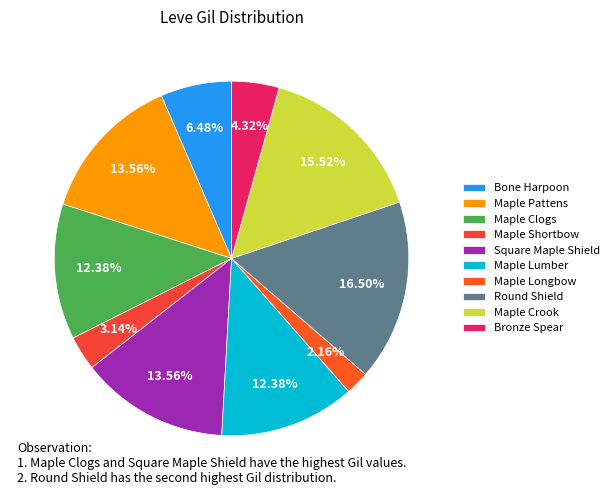

How many segments does this pie chart have?

10